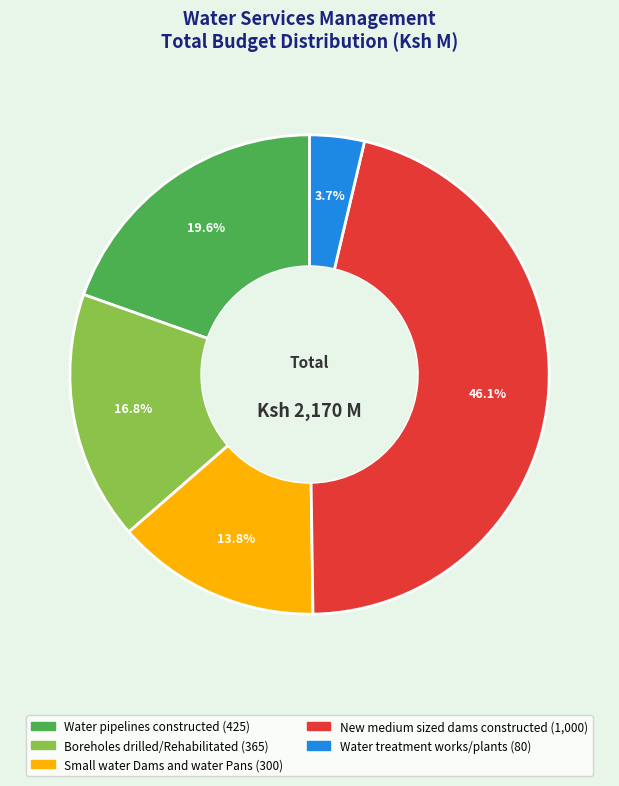

Which slice is the largest?

New medium sized dams constructed